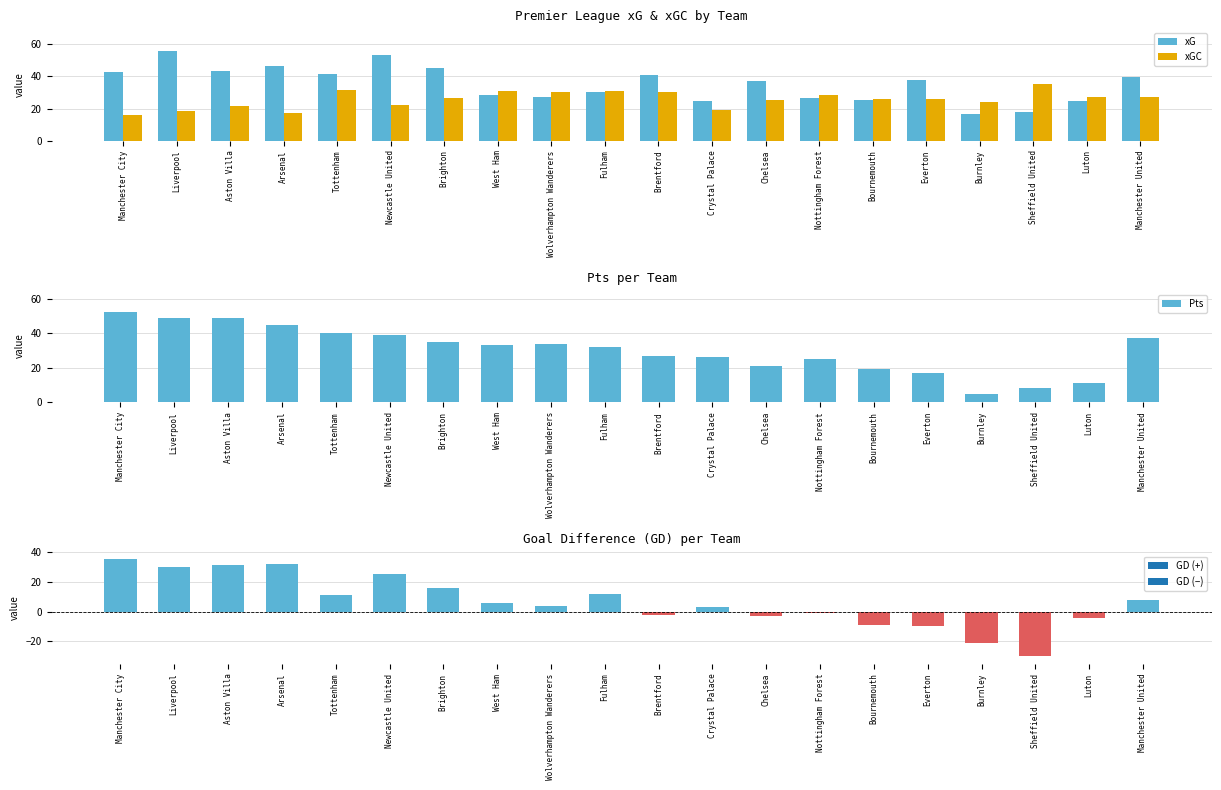

At which label is xG closest to 36?

Chelsea